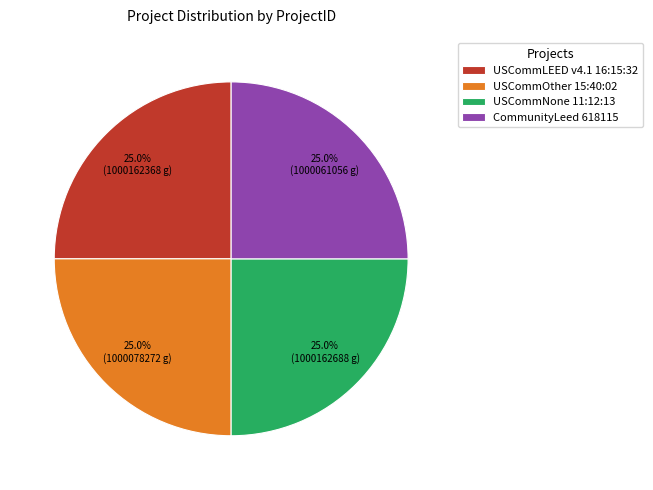

What is the ratio of the value at USCommLEED v4.1 16:15:32 to the value at USCommOther 15:40:02?

1.0